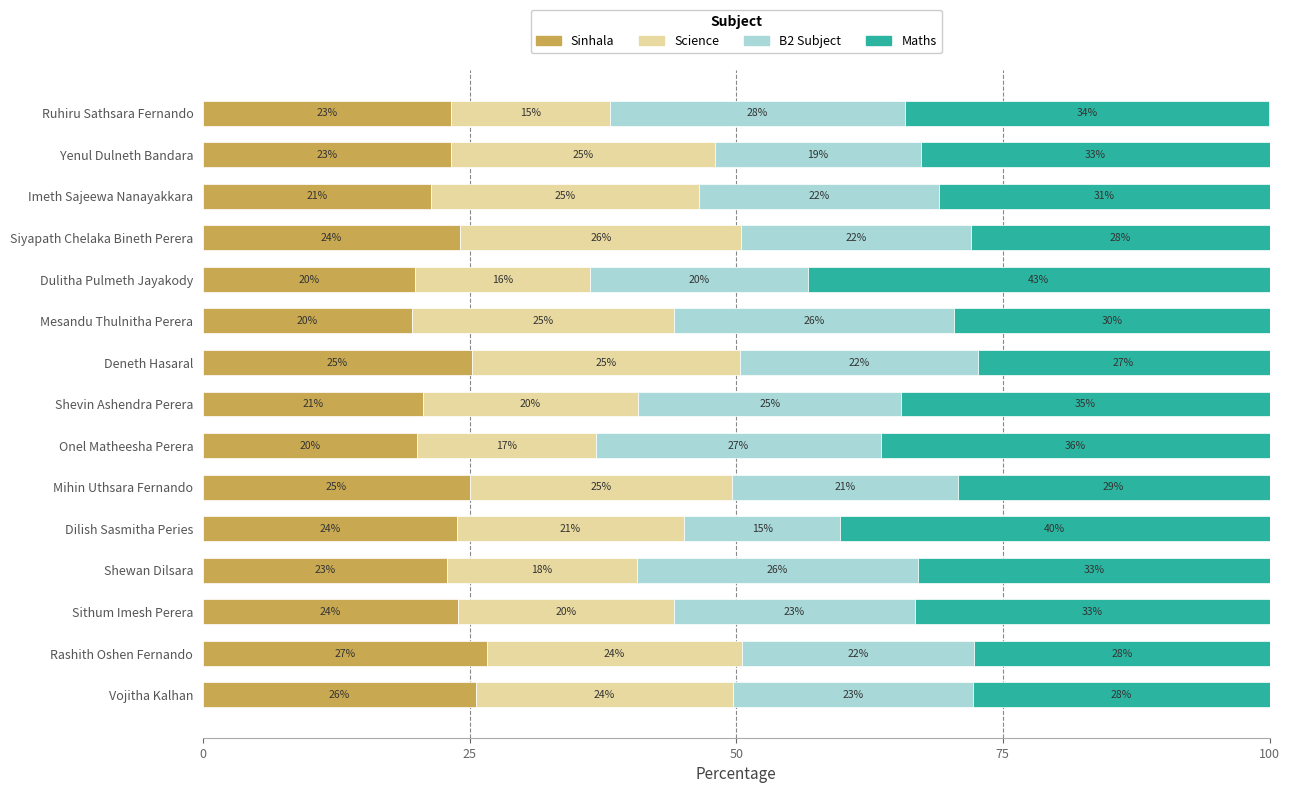

What is the value of the Science bar at the 1st from the left?

24.1